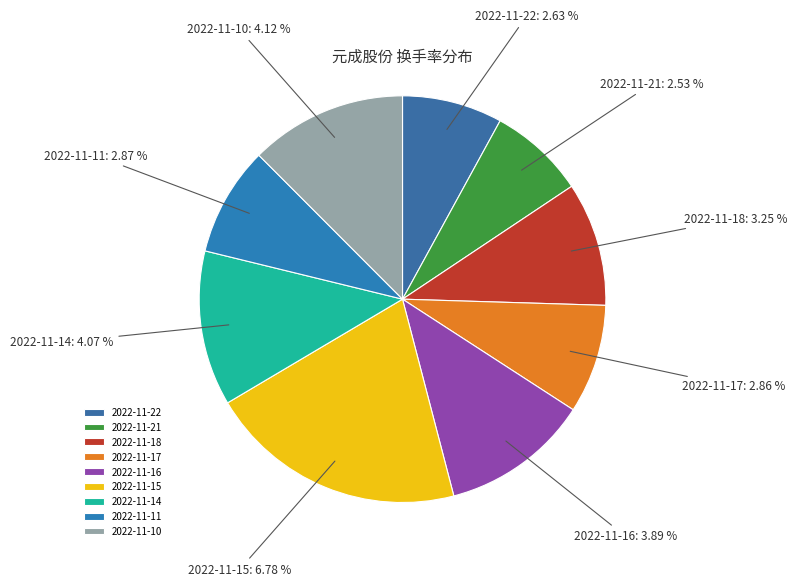

What percentage is the 2022-11-17 slice, to the nearest percent?

9%